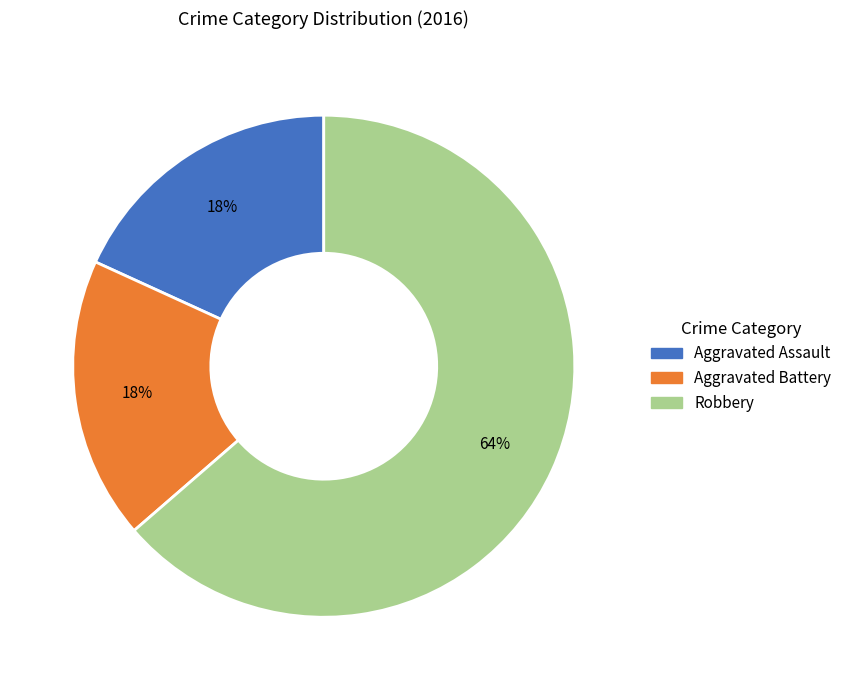

Count the number of slices in the pie.

3